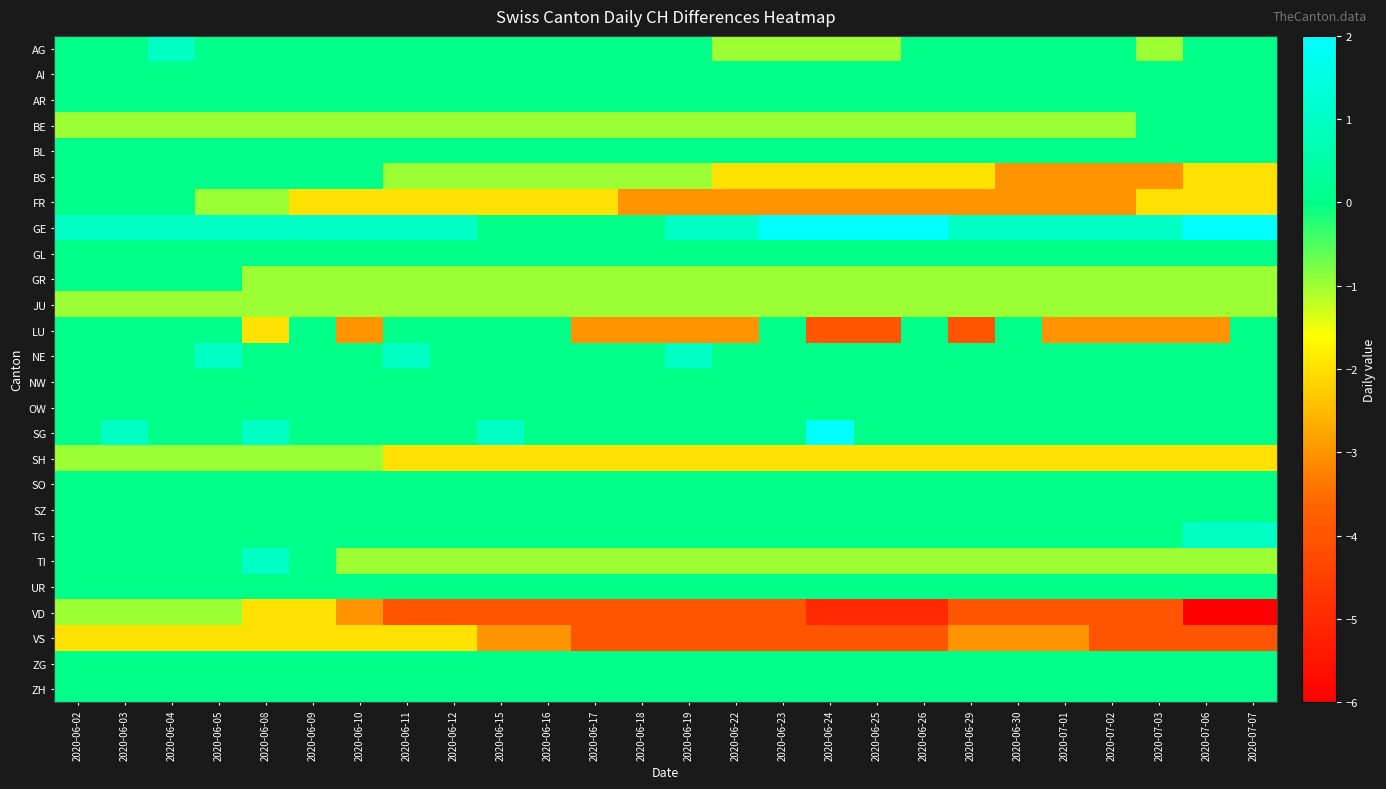

What is the spread (max minus min) of values at 2020-06-25?

7